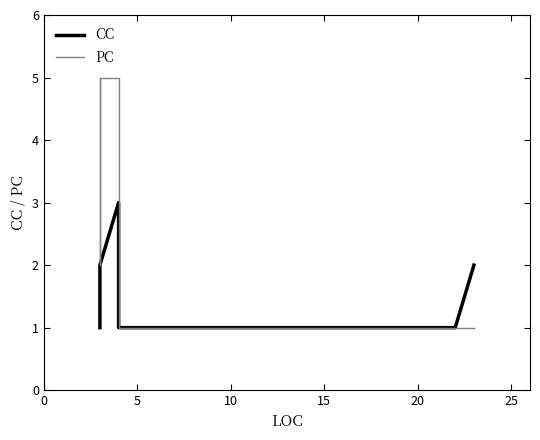

What is the minimum value for PC?

1